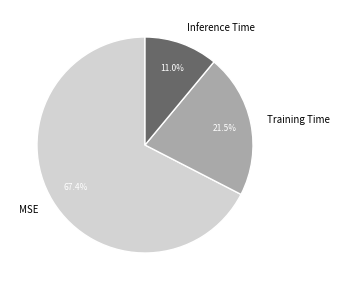

Rank the categories by value from lowest to highest.

Inference Time, Training Time, MSE